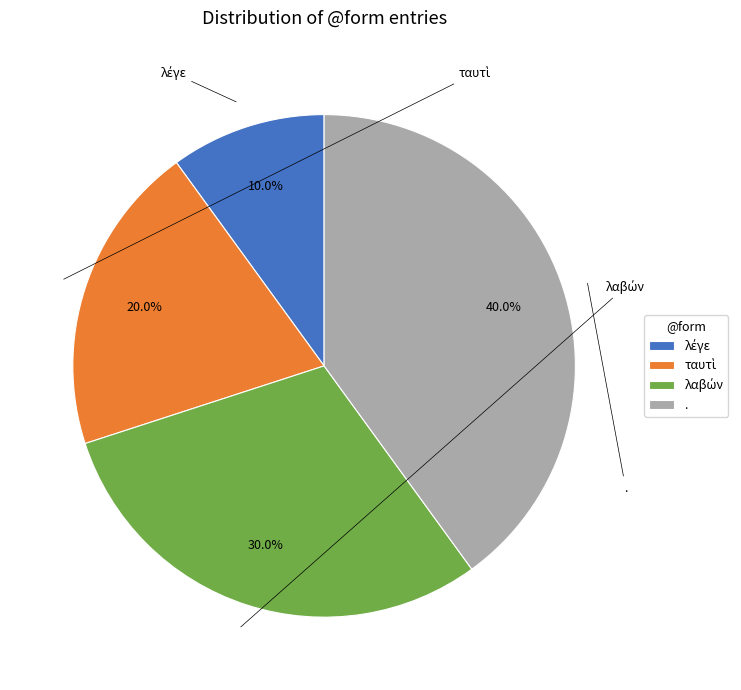

What is the largest slice in the pie chart?

.